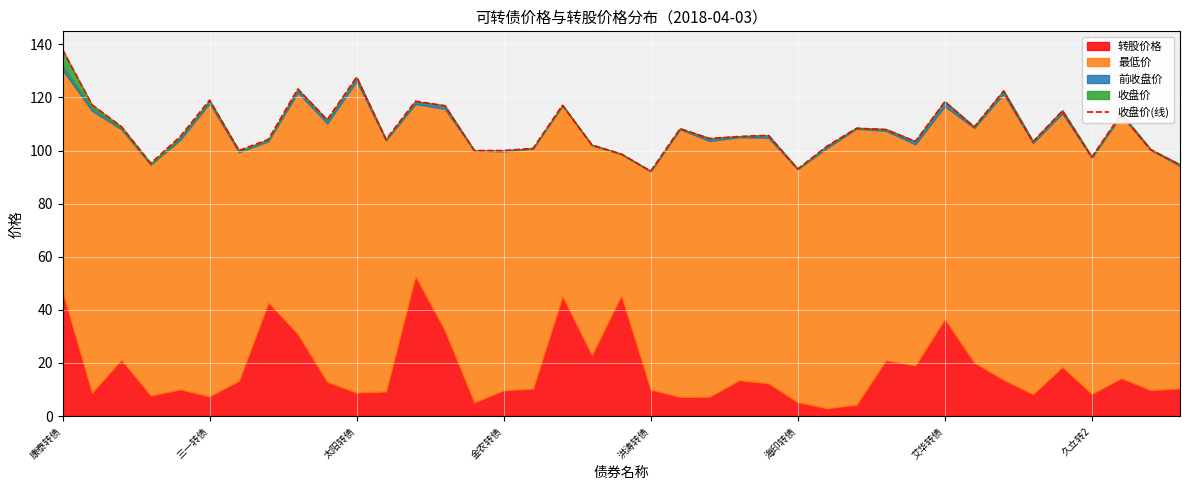

At which label is the value closest to 115?

34